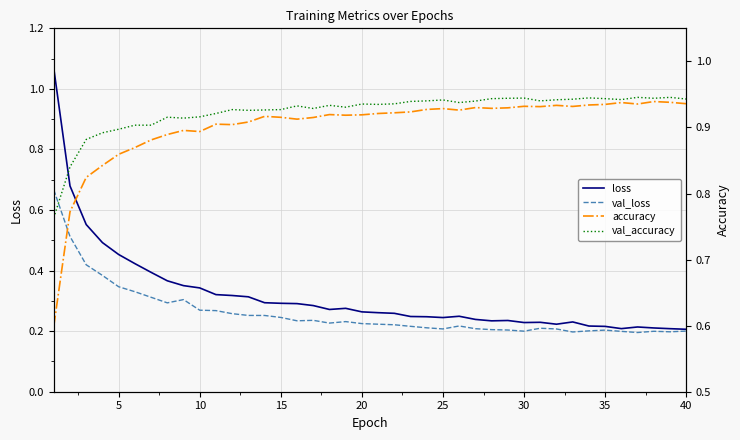

Which series has the largest total across all categories?

val_accuracy